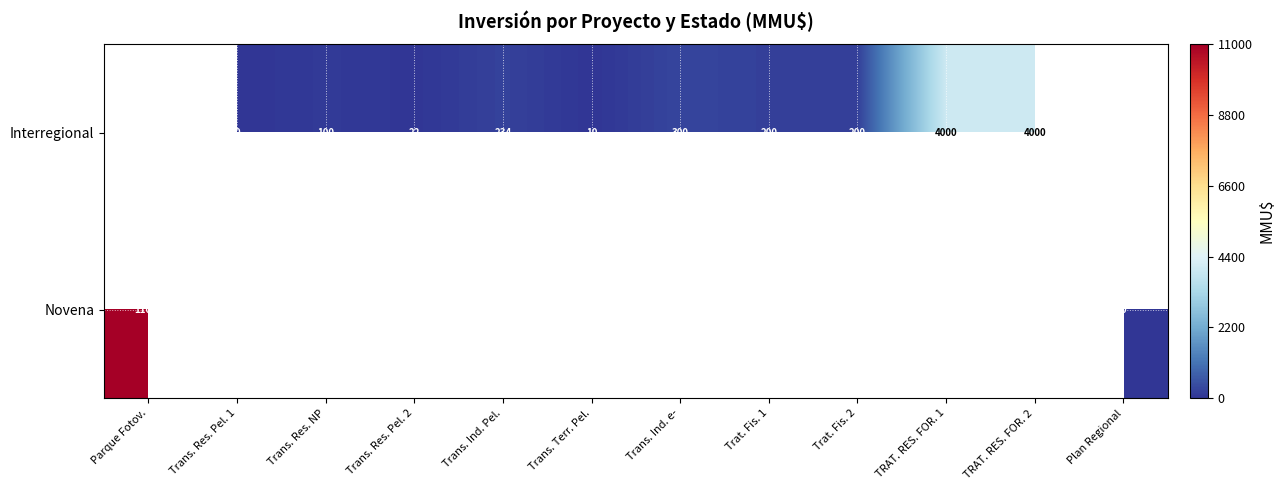

Count the number of data series in this chart.

2